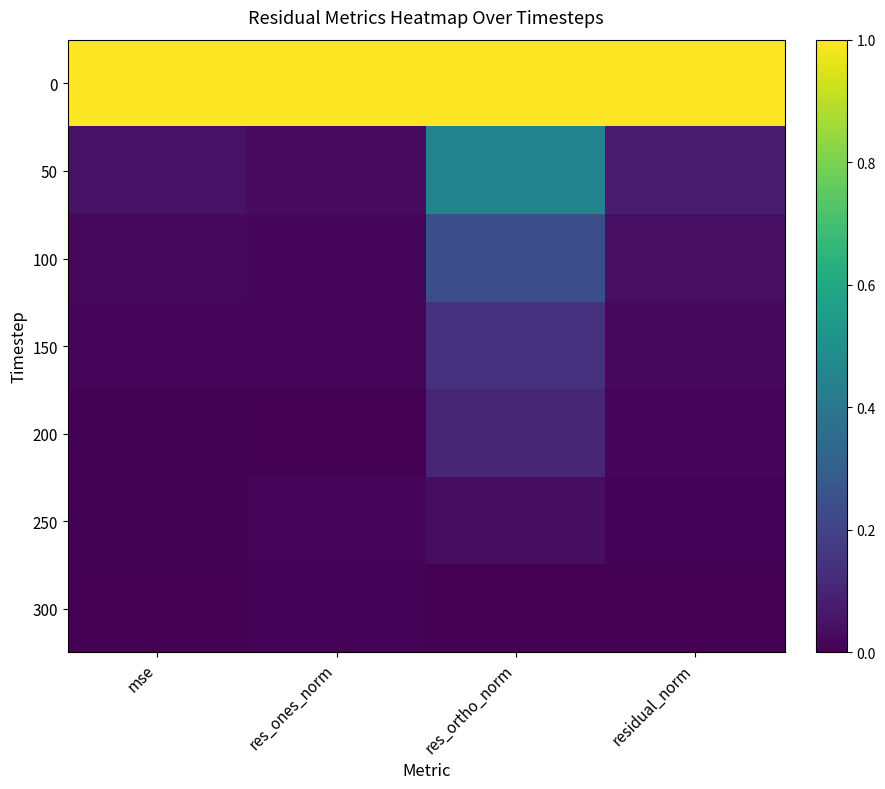

Reading left to right, what are all the values shown in this chart?

0: mse=1.0	res_ones_norm=1.0	res_ortho_norm=1.0	residual_norm=1.0
50: mse=0.0	res_ones_norm=0.0	res_ortho_norm=0.5	residual_norm=0.1
100: mse=0.0	res_ones_norm=0.0	res_ortho_norm=0.2	residual_norm=0.0
150: mse=0.0	res_ones_norm=0.0	res_ortho_norm=0.1	residual_norm=0.0
200: mse=0.0	res_ones_norm=0.0	res_ortho_norm=0.1	residual_norm=0.0
250: mse=0.0	res_ones_norm=0.0	res_ortho_norm=0.0	residual_norm=0.0
300: mse=0.0	res_ones_norm=0.0	res_ortho_norm=0.0	residual_norm=0.0